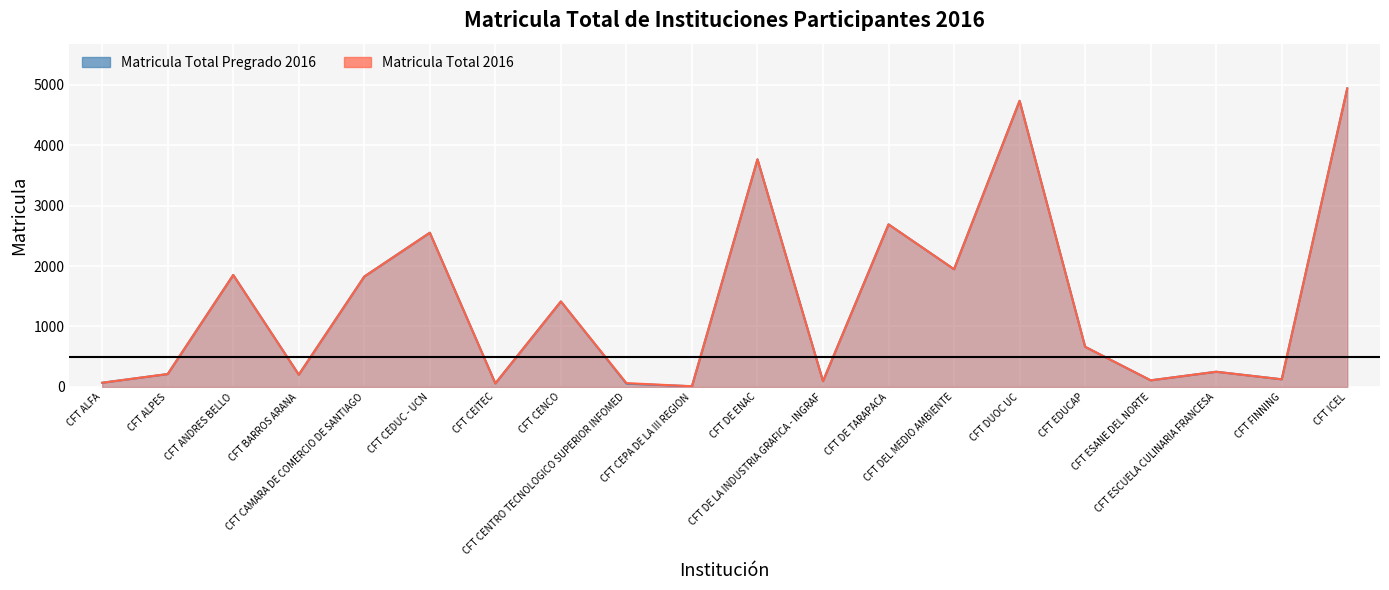

Which series has the largest range (max minus min)?

Matricula Total Pregrado 2016